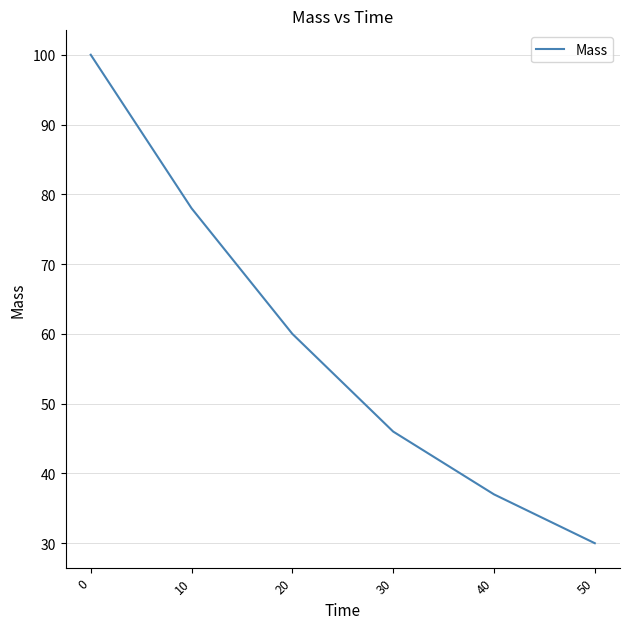

True or false: the data shows 96 at 20.

False